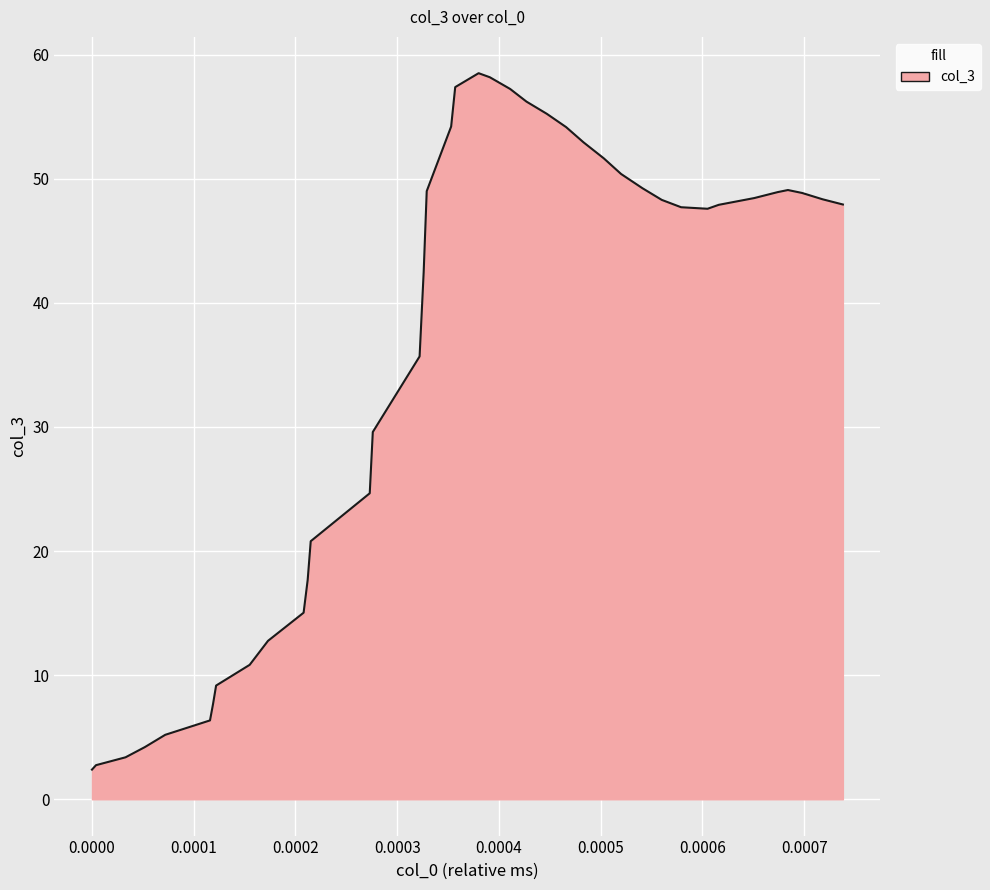

What is the smallest value displayed?

2.4